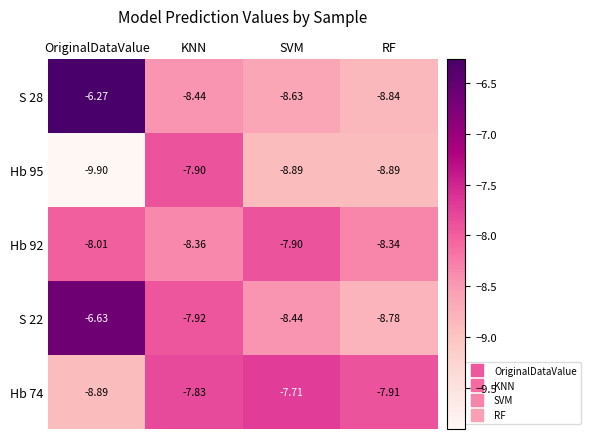

At which category is the sum across all series the highest?

OriginalDataValue